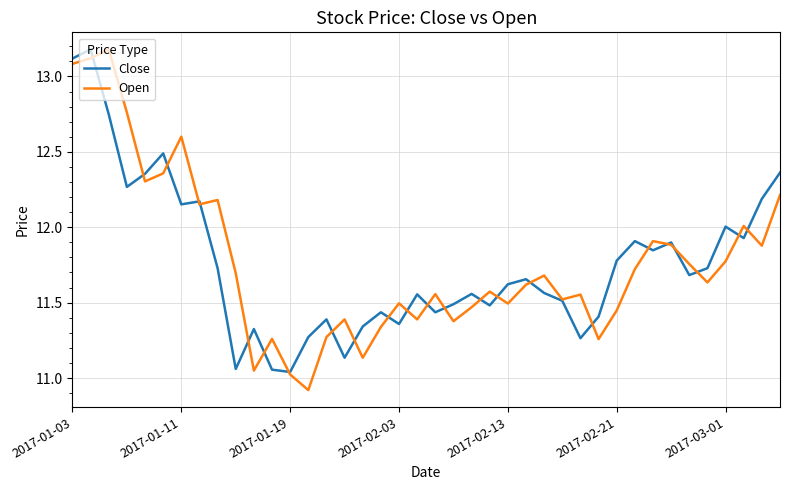

What is the greatest value displayed?

13.2